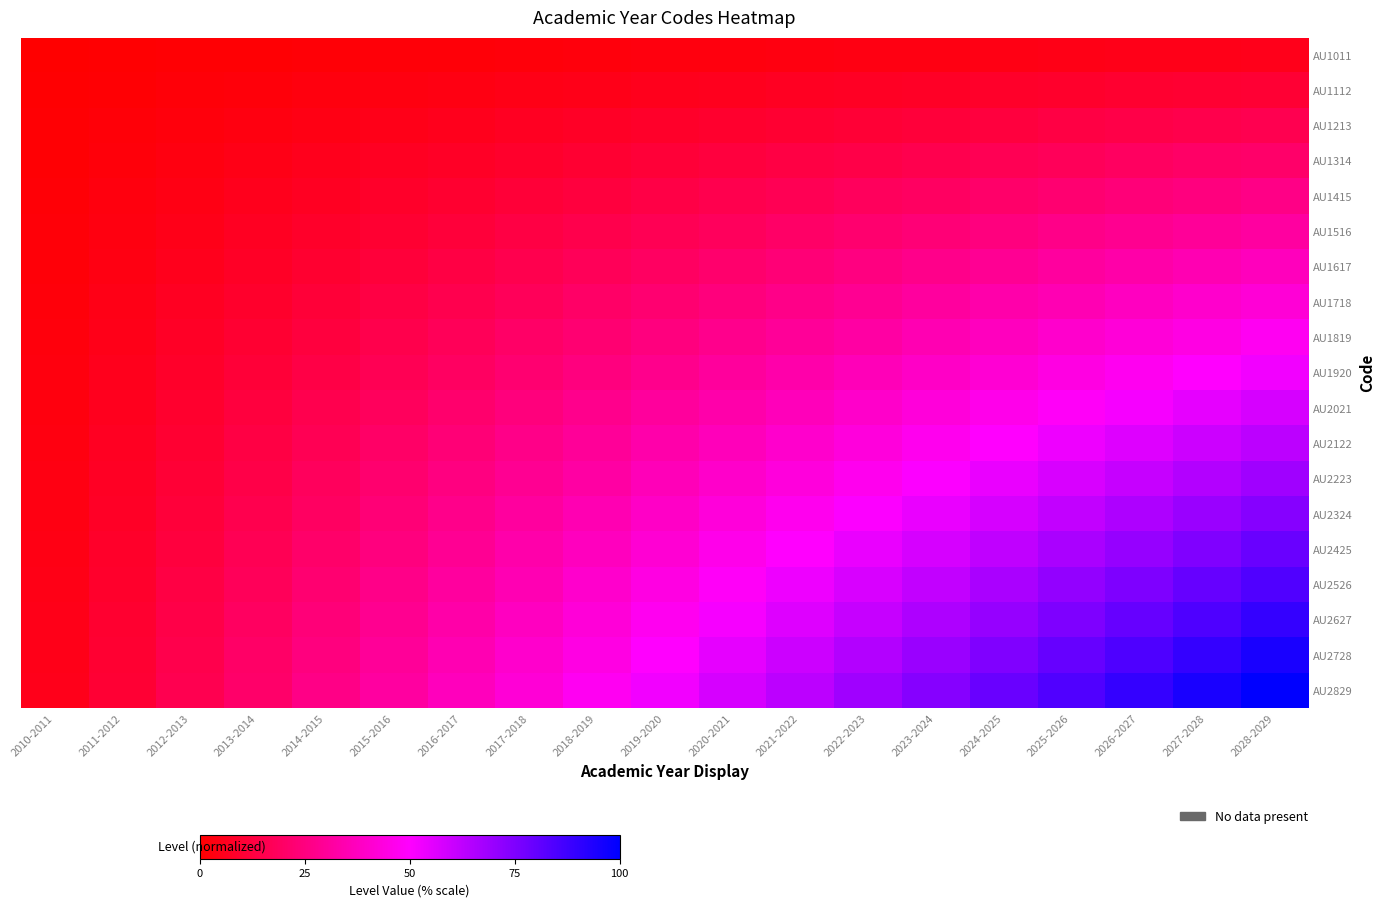

At 2018-2019, list the series in order from smallest to largest.

AU1011, AU1112, AU1213, AU1314, AU1415, AU1516, AU1617, AU1718, AU1819, AU1920, AU2021, AU2122, AU2223, AU2324, AU2425, AU2526, AU2627, AU2728, AU2829